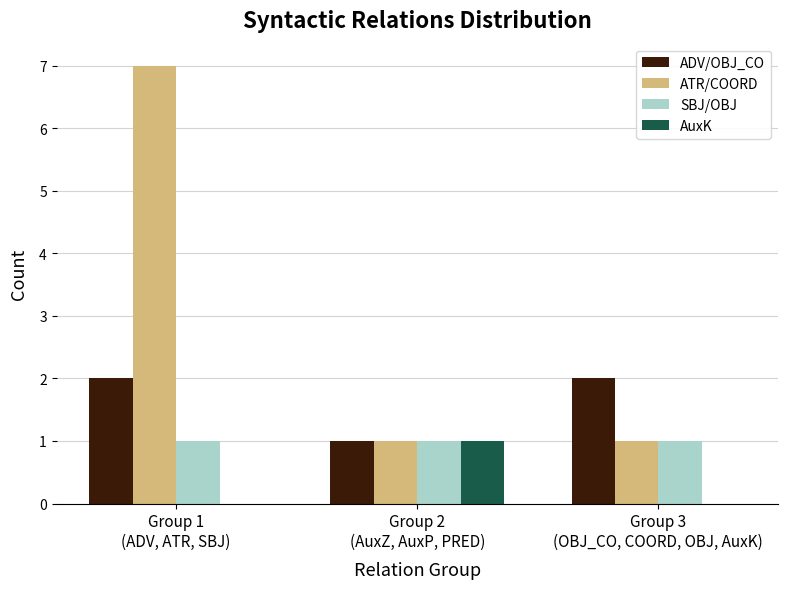

At which category is the sum across all series the highest?

Group 1
(ADV, ATR, SBJ)